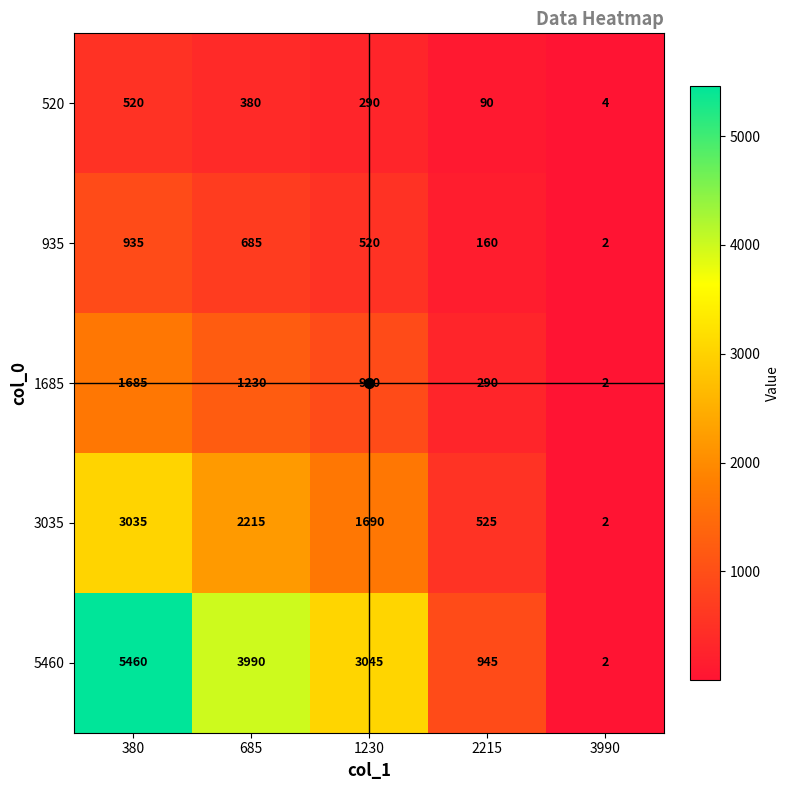

Is it true that 935 equals 160 at 2215?

True